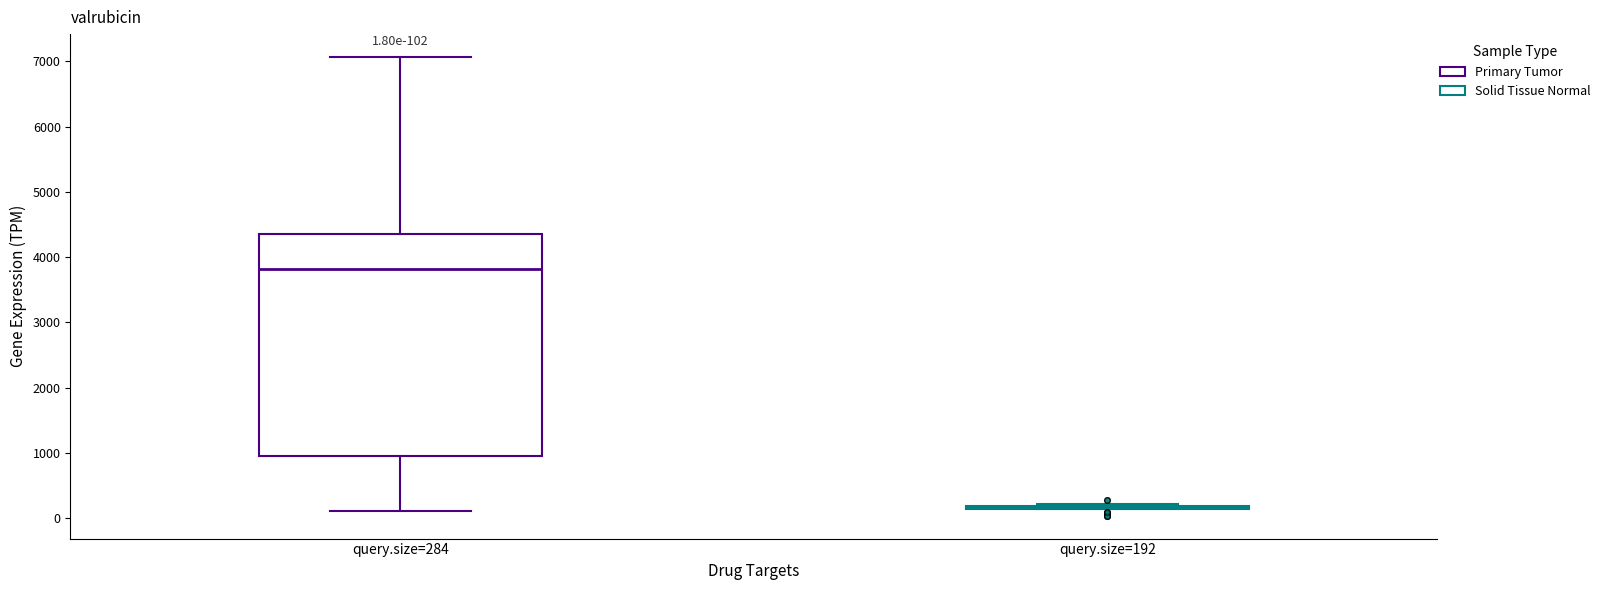

Comparing the boxes themselves (not the whiskers), which one is the tallest?

query.size=284